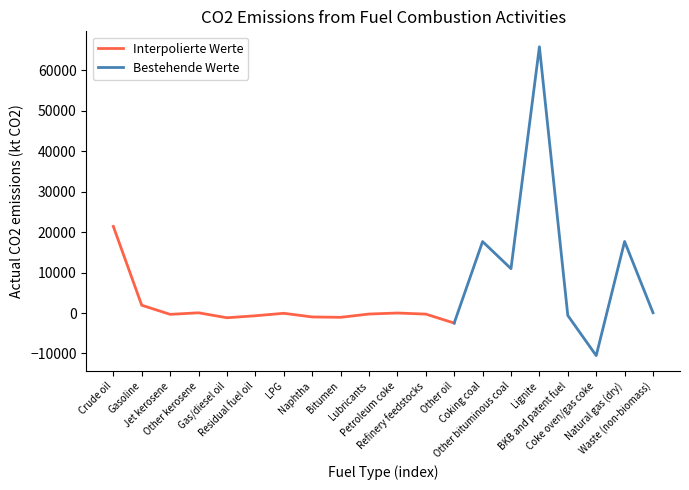

What is the difference between the second highest and second lowest values?

23903.4